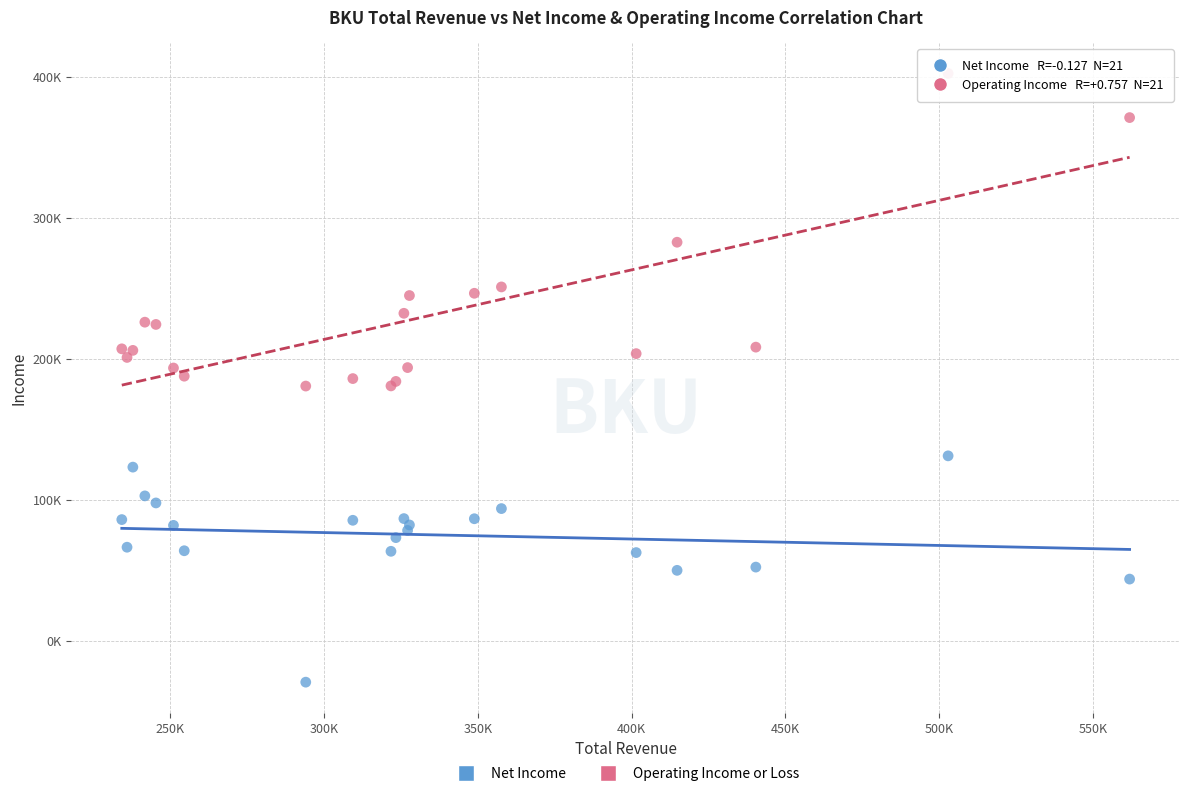

What are all the series names shown in the legend?

Net Income, Operating Income or Loss